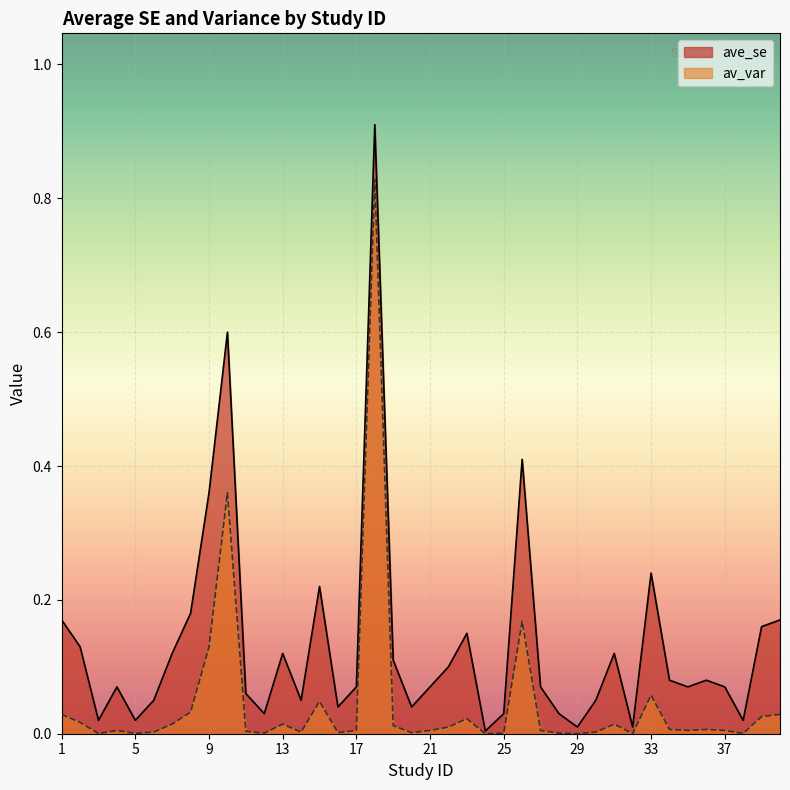

True or false: av_var and ave_se cross at least once.

False